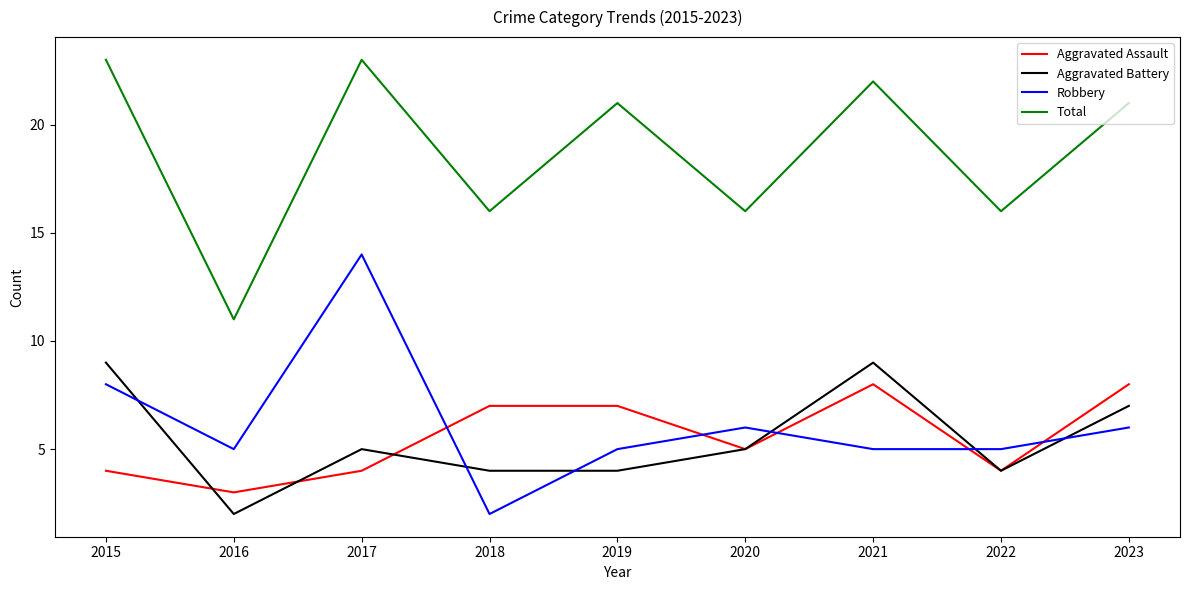

What is the total value across all series at 2016?

21